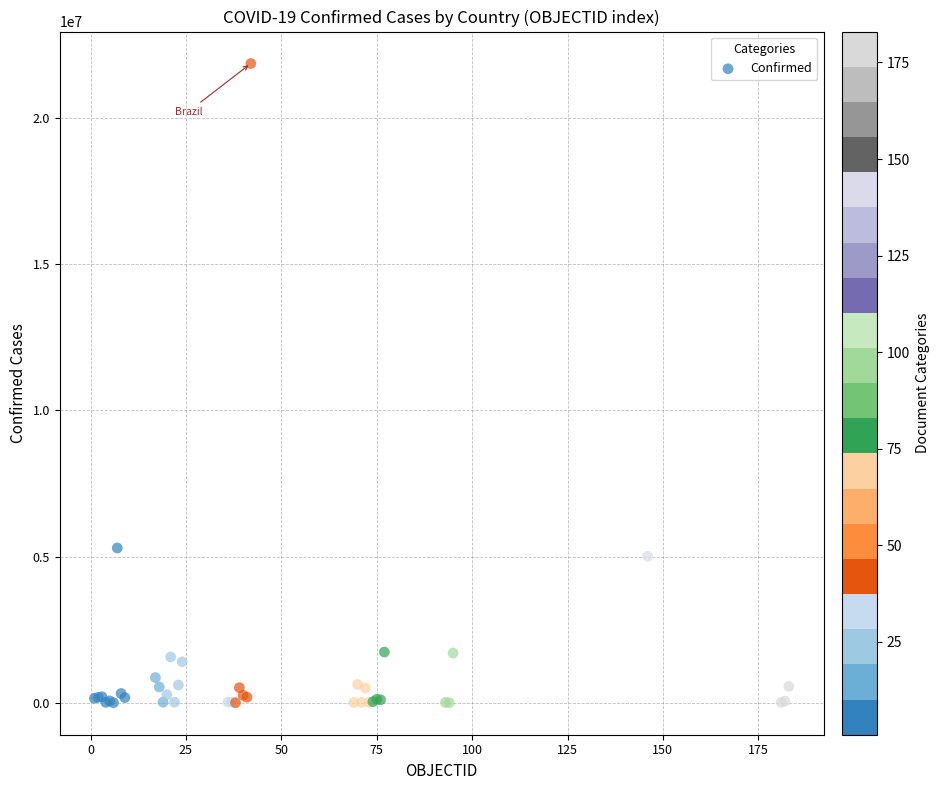

What Y value in the scatter plot is closest to 10932540?

5295260